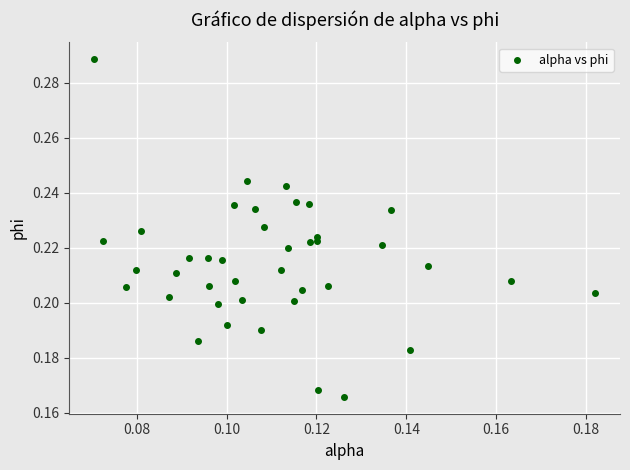

How many points are shown in the scatter plot?

40